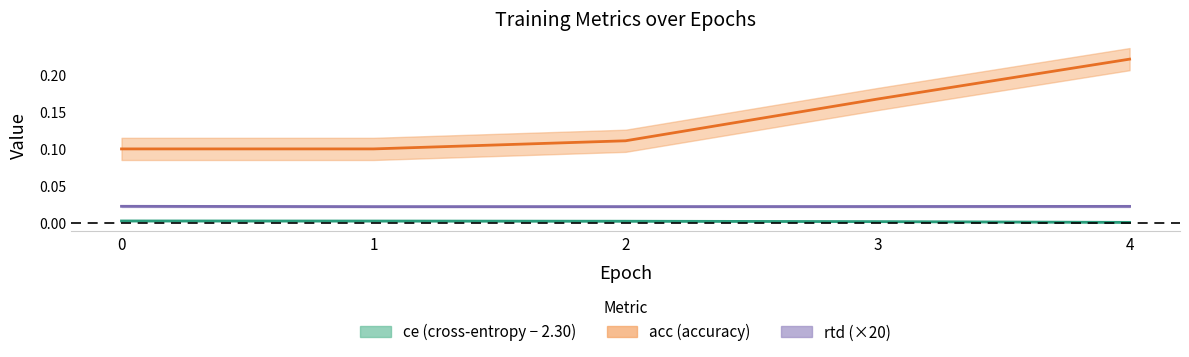

Which label corresponds to the smallest value in the chart?

4